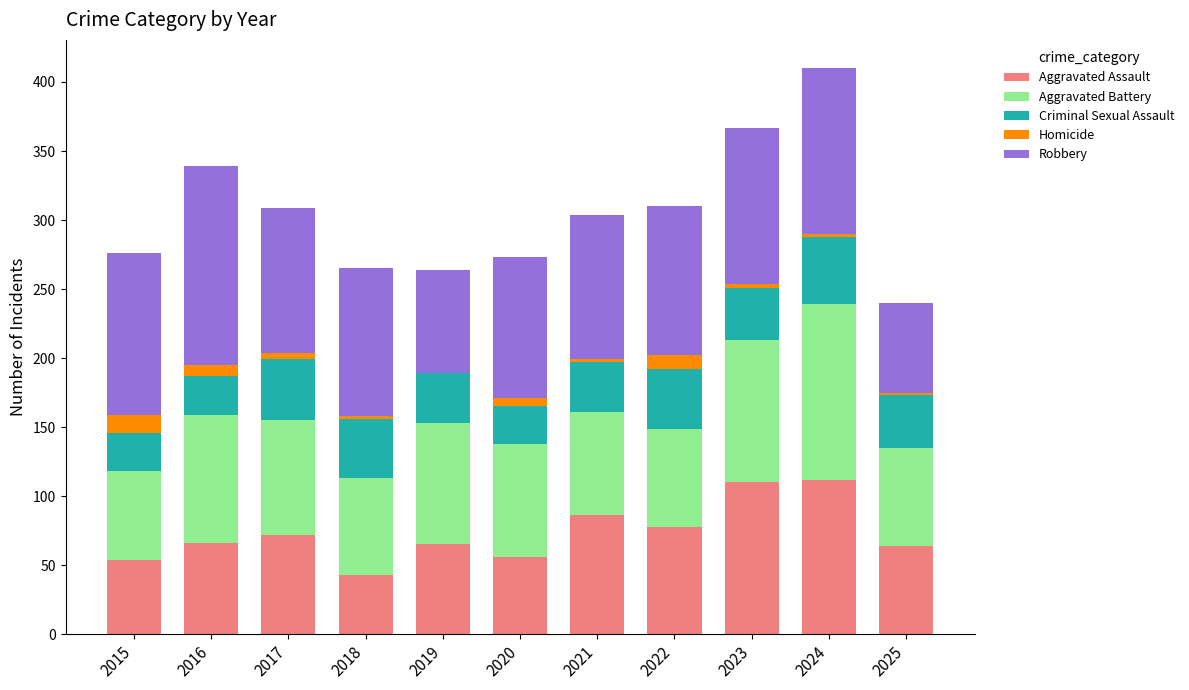

The Aggravated Assault series shows 109 at 2017. True or false?

False